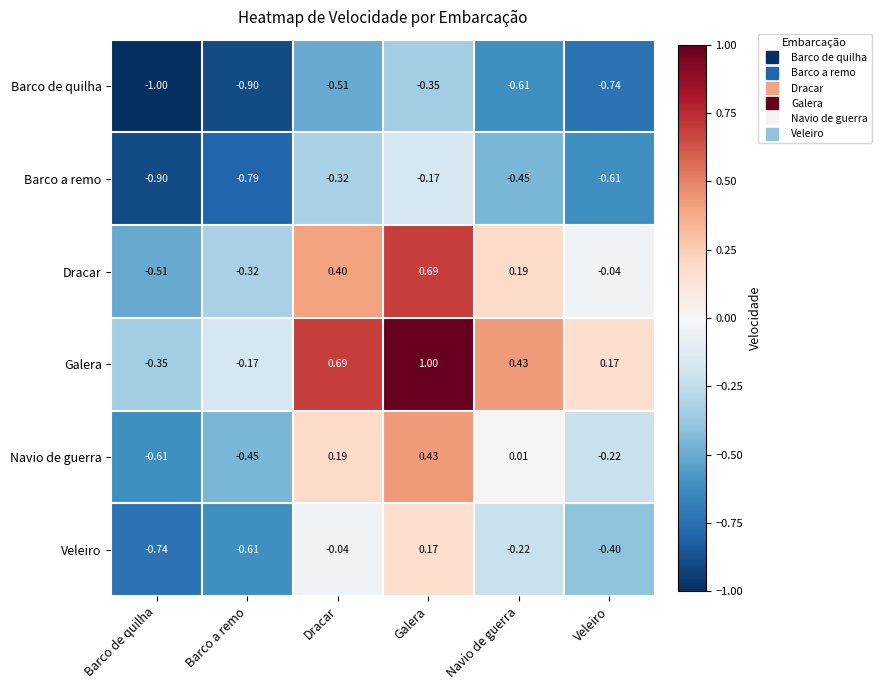

At Galera, list the series in order from smallest to largest.

Barco de quilha, Barco a remo, Veleiro, Navio de guerra, Dracar, Galera